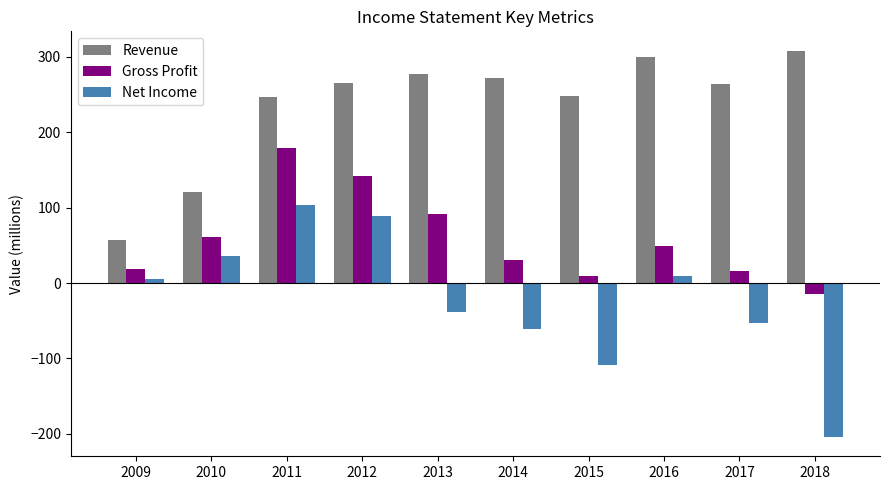

How many values in the Net Income series are below 6?

5